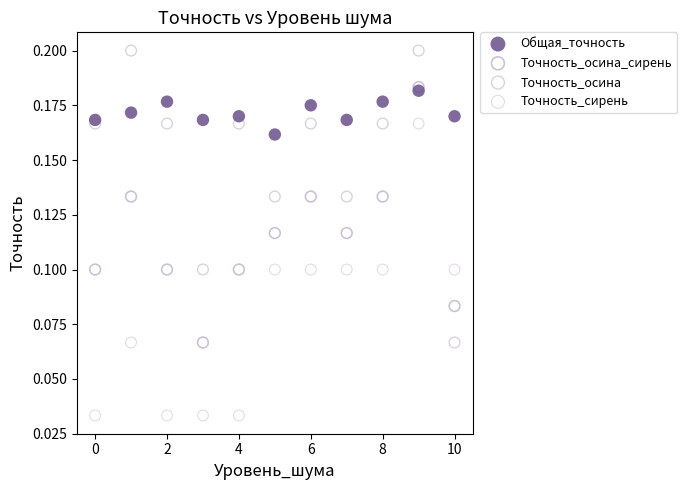

What are all the series names shown in the legend?

Общая_точность, Точность_осина_сирень, Точность_осина, Точность_сирень